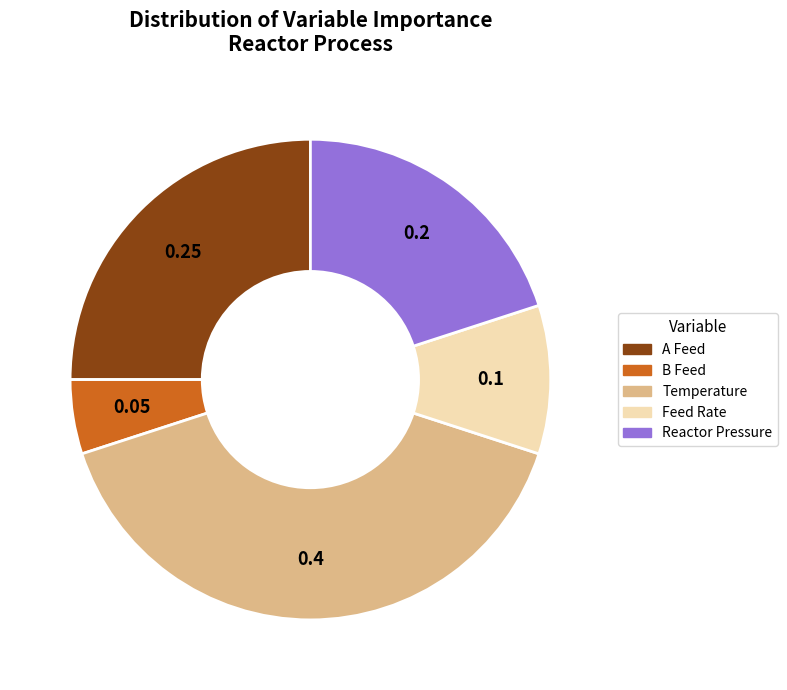

Rank the categories by value from highest to lowest.

Temperature, A Feed, Reactor Pressure, Feed Rate, B Feed